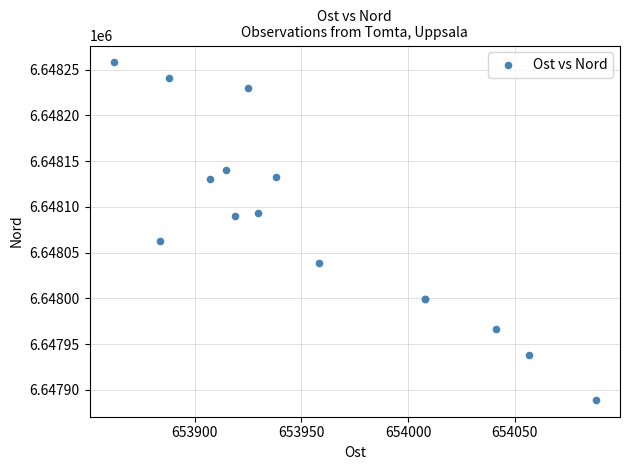

What Y value in the scatter plot is closest to 6648073?

6648063.1